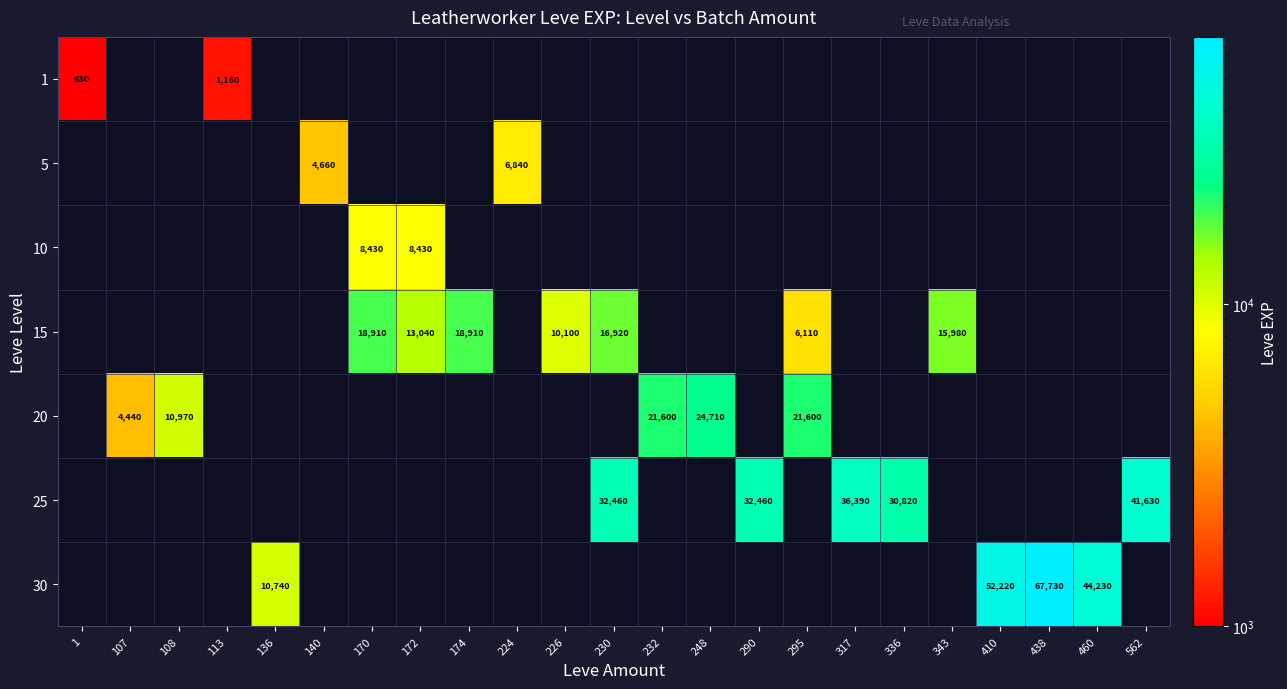

Which category has the lowest value across all series?

1